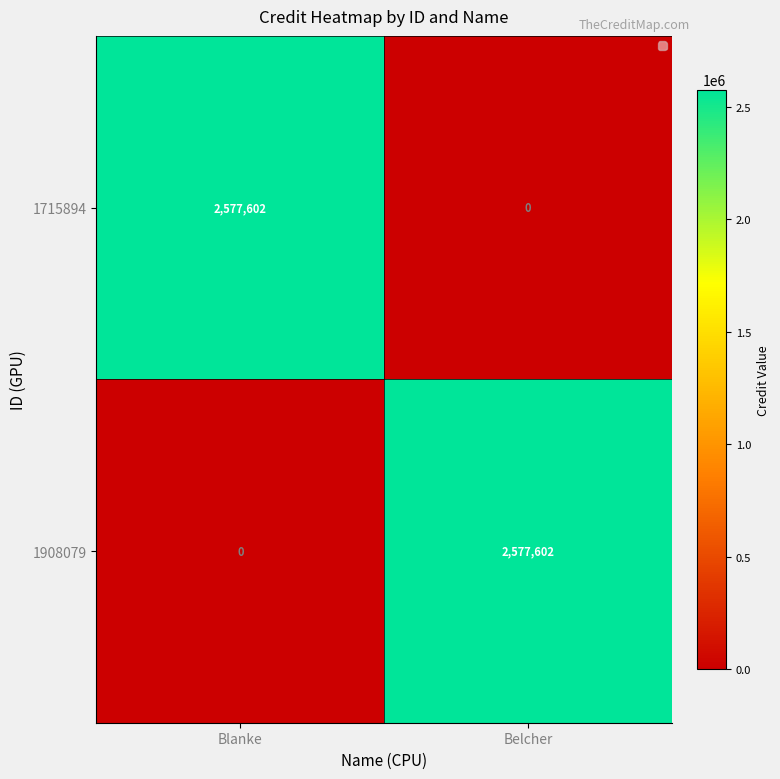

Where is 1908079 nearest to the value 1288801?

Blanke